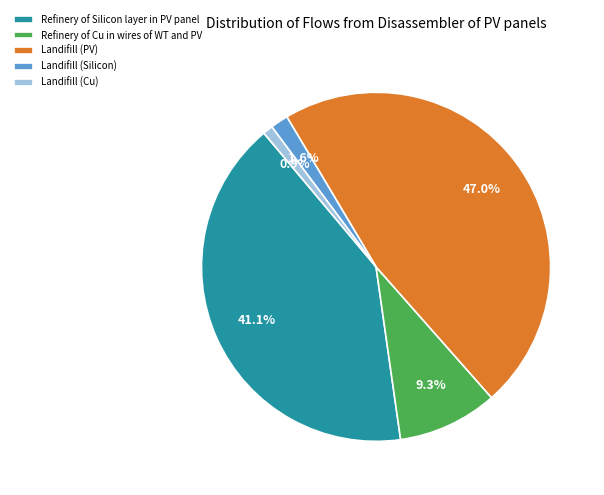

What percentage is the Refinery of Silicon layer in PV panel slice, to the nearest percent?

41%